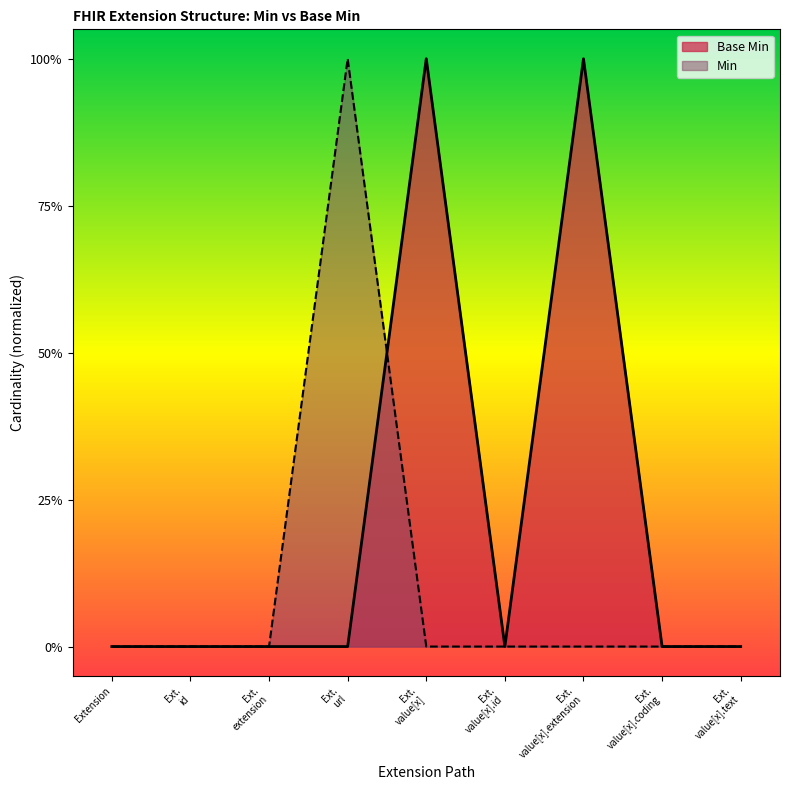

What is the difference between the second highest and second lowest values?

1